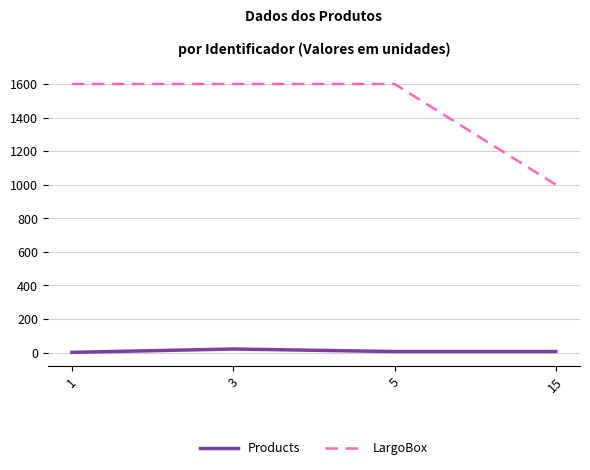

Which series has the largest range (max minus min)?

LargoBox